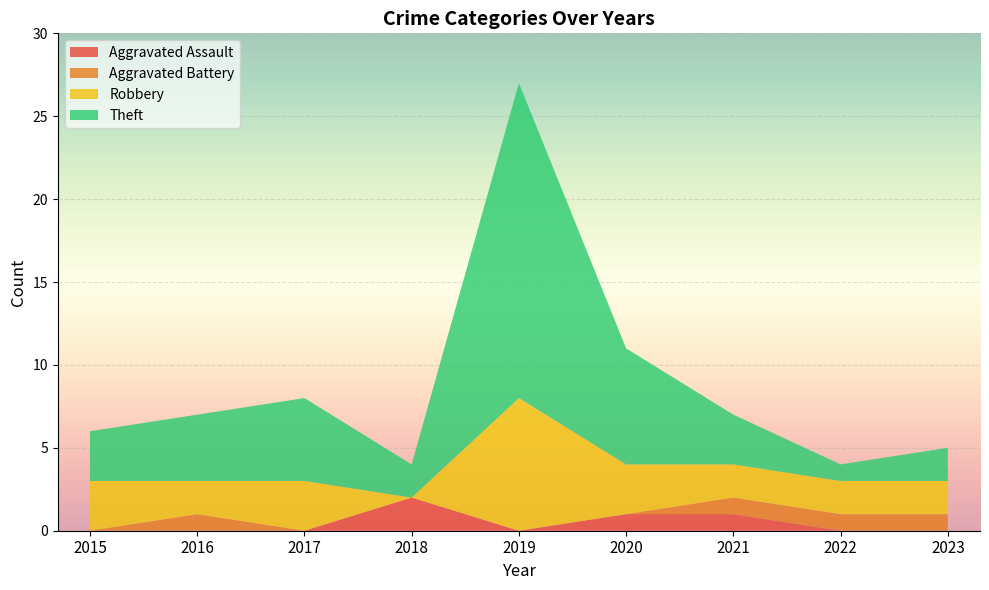

Reading left to right, transcribe all the data shown in this chart.

Aggravated Assault: 0	0	0	2	0	1	1	0	0
Aggravated Battery: 0	1	0	0	0	0	1	1	1
Robbery: 3	2	3	0	8	3	2	2	2
Theft: 3	4	5	2	19	7	3	1	2